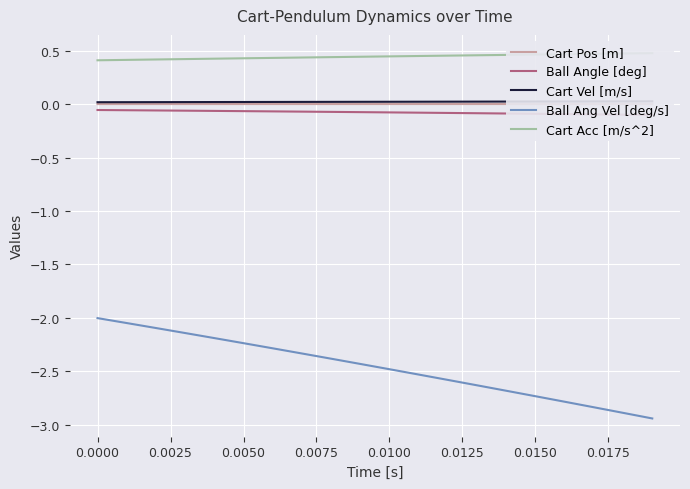

True or false: Ball Angle [deg] and Cart Vel [m/s] cross at least once.

False